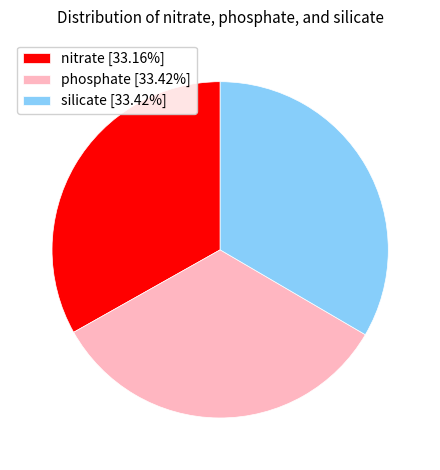

Is it true that phosphate is 33% of the pie?

True